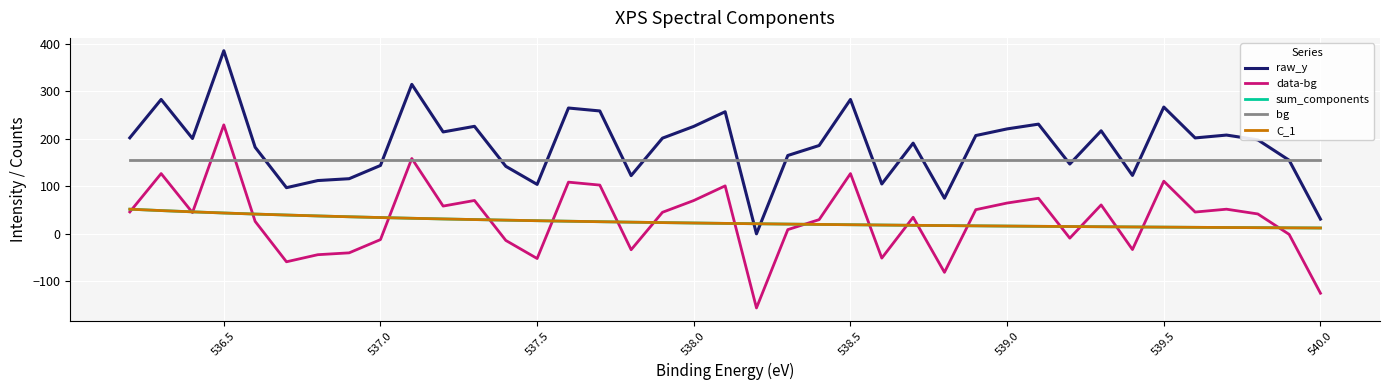

Between 539.5 and 20, which series saw the biggest shift?

raw_y